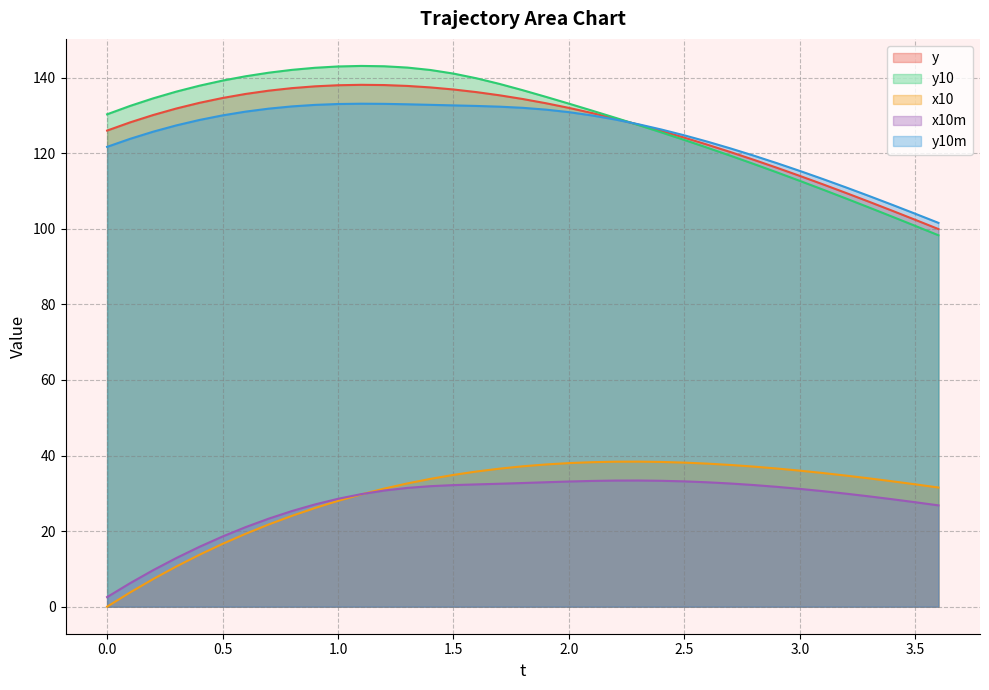

How many interior local peaks does the x10m series have?

1